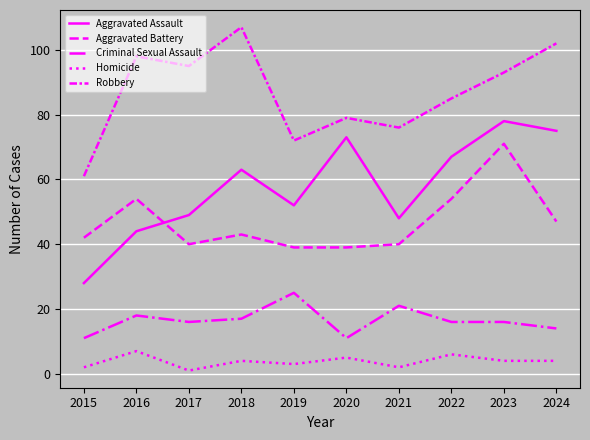

At which label is Criminal Sexual Assault closest to 18?

2016